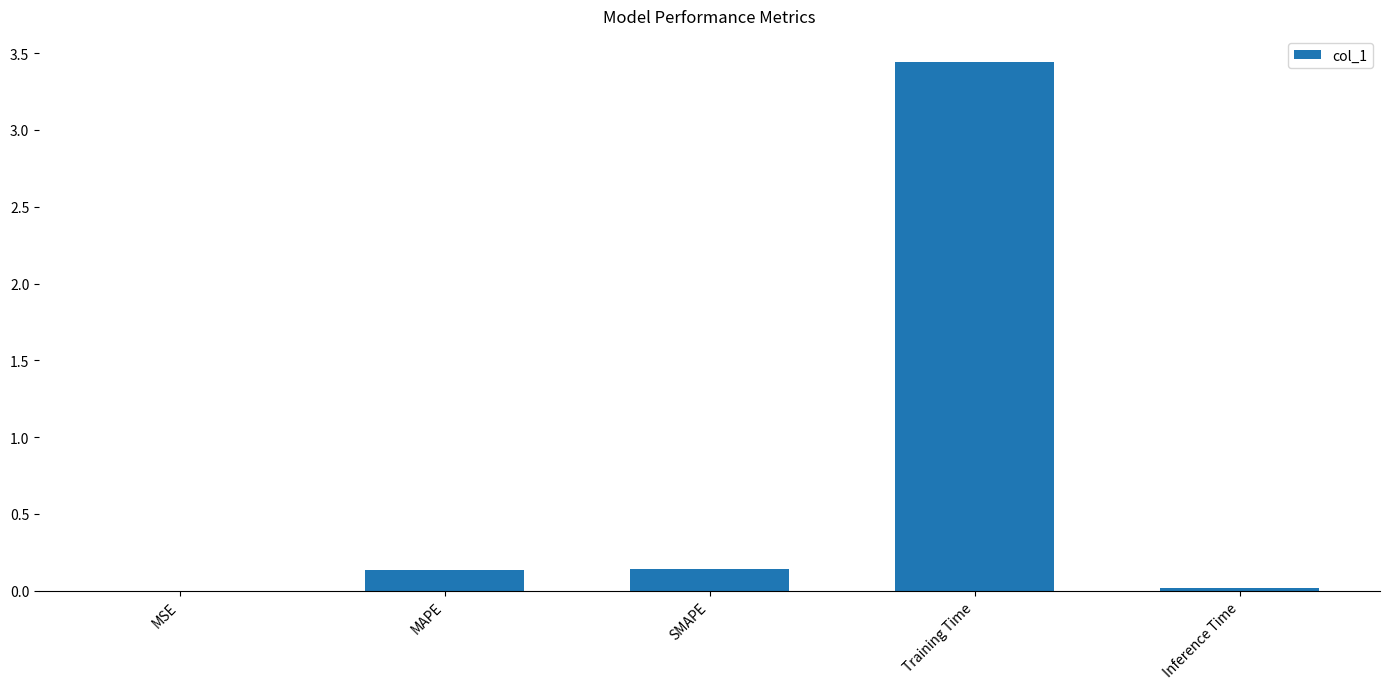

Which category has the highest value across all series?

Training Time